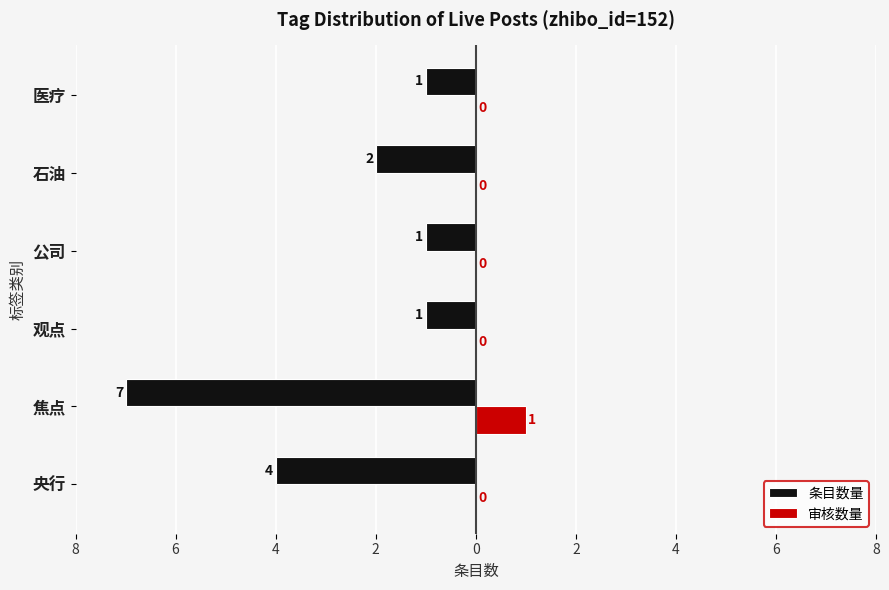

What are all the series names shown in the legend?

条目数量, 审核数量